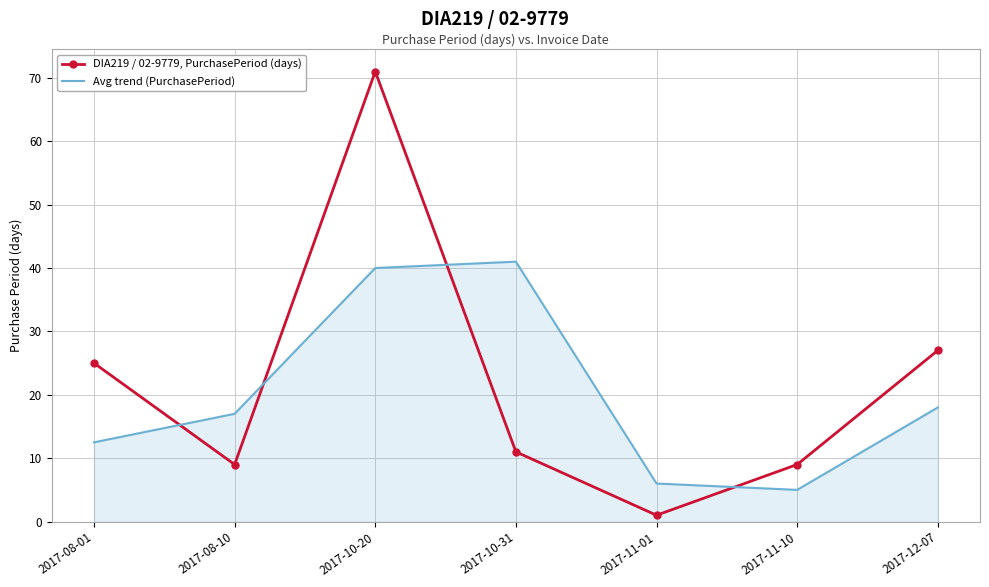

Which series changed the most between 2017-10-20 and 2017-10-31?

DIA219 / 02-9779, PurchasePeriod (days)